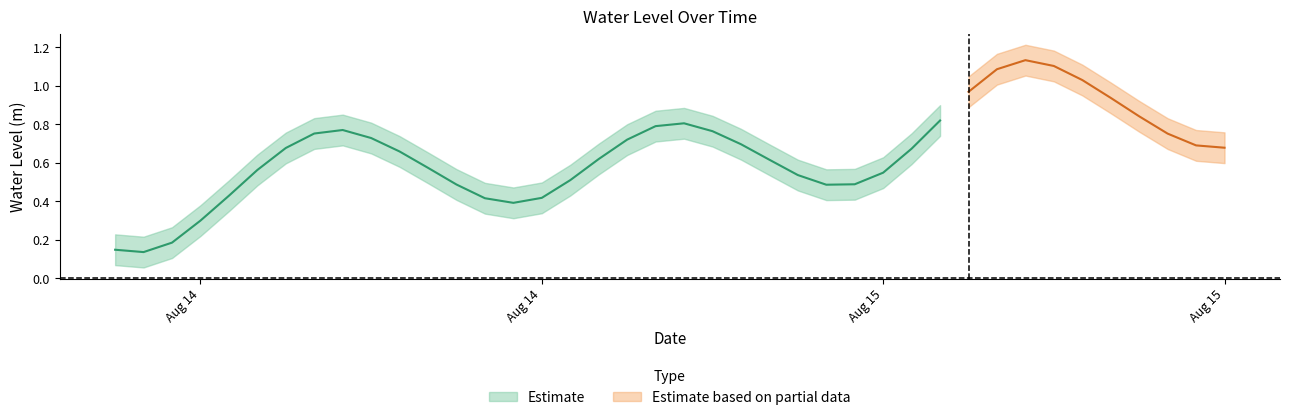

What is the sum of all values?

25.9